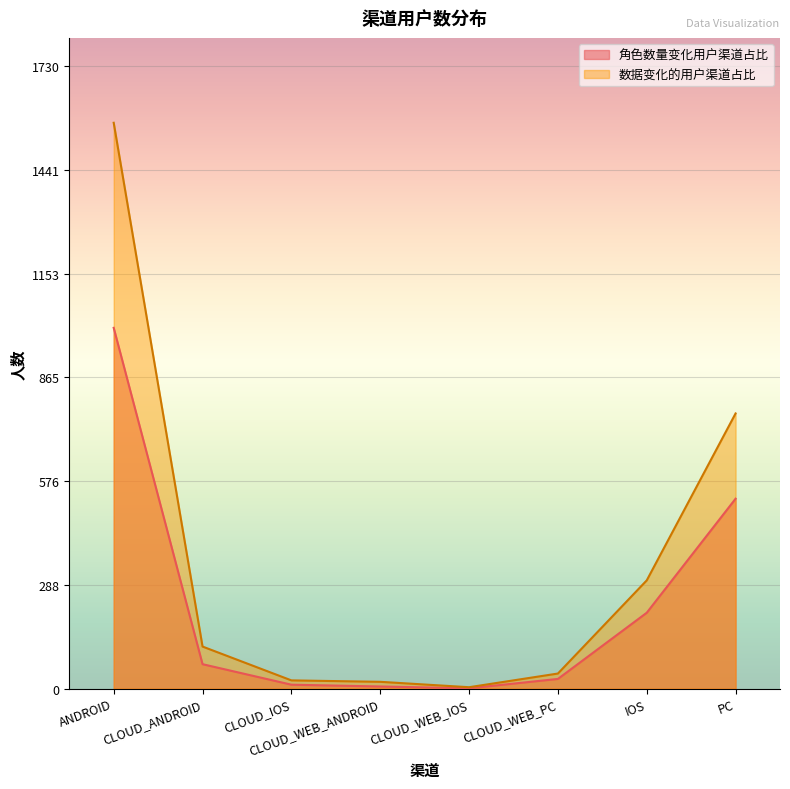

Reading left to right, extract all data points from this chart.

角色数量变化用户渠道占比: ANDROID=1003	CLOUD_ANDROID=68	CLOUD_IOS=11	CLOUD_WEB_ANDROID=6	CLOUD_WEB_IOS=1	CLOUD_WEB_PC=27	IOS=211	PC=528
数据变化的用户渠道占比: ANDROID=1573	CLOUD_ANDROID=117	CLOUD_IOS=23	CLOUD_WEB_ANDROID=19	CLOUD_WEB_IOS=4	CLOUD_WEB_PC=42	IOS=301	PC=765